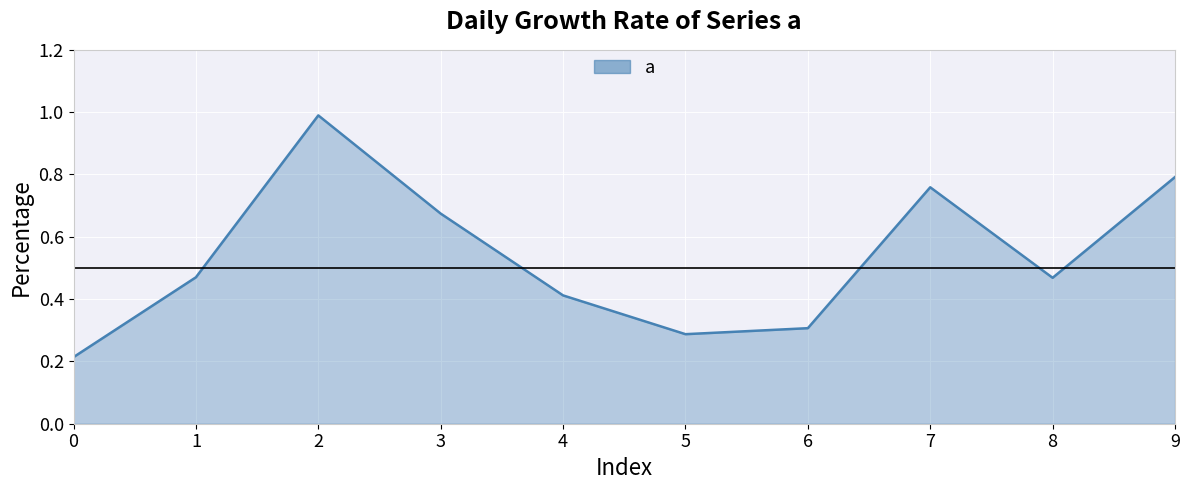

At which category does the data reach its first local valley?

5